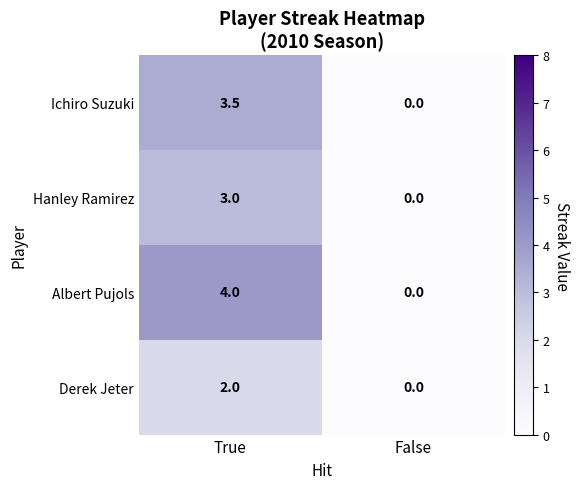

Which series has the largest total across all categories?

Albert Pujols